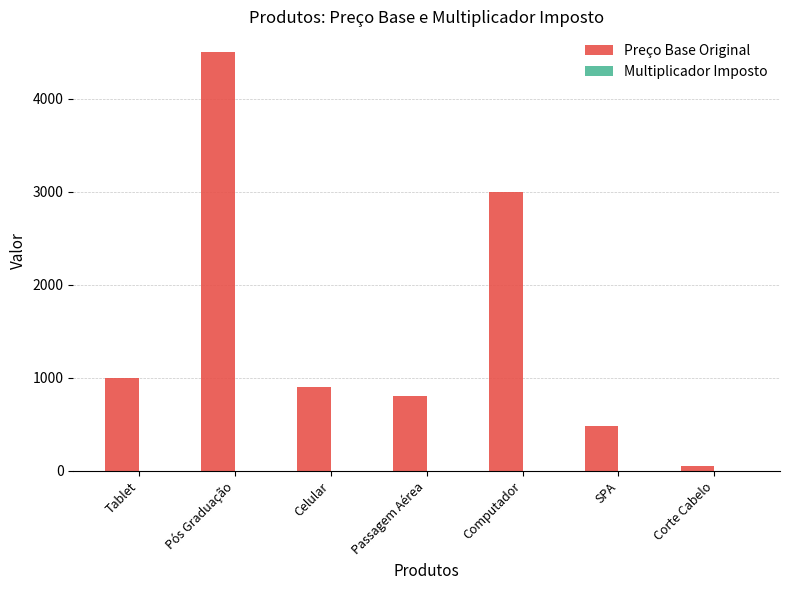

Which series changed the most between Tablet and SPA?

Preço Base Original